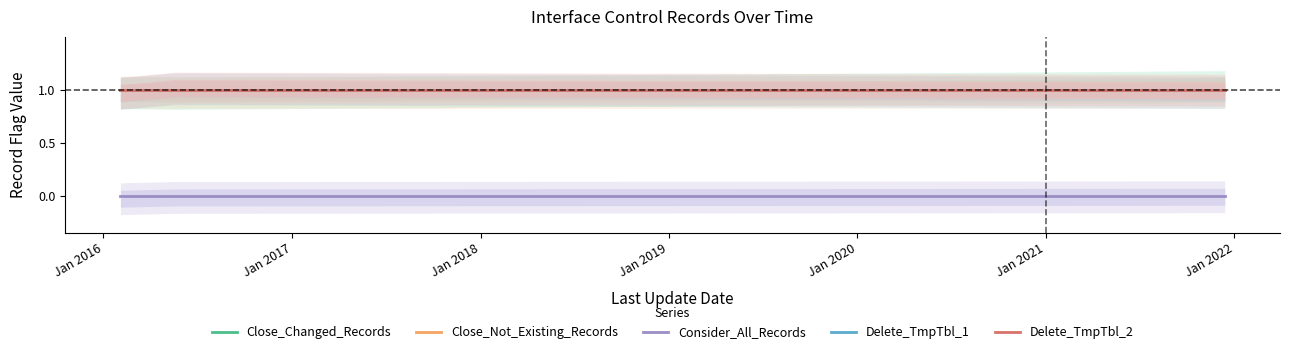

Reading left to right, list all the values displayed in this chart.

Close_Changed_Records: 1	1	1	1	1	1	1	1
Close_Not_Existing_Records: 1	1	1	1	1	1	1	1
Consider_All_Records: 0	0	0	0	0	0	0	0
Delete_TmpTbl_1: 1	1	1	1	1	1	1	1
Delete_TmpTbl_2: 1	1	1	1	1	1	1	1